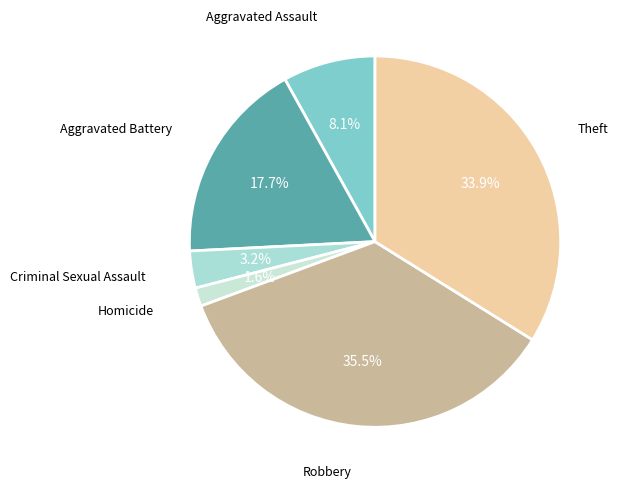

Which slice is the smallest?

Homicide